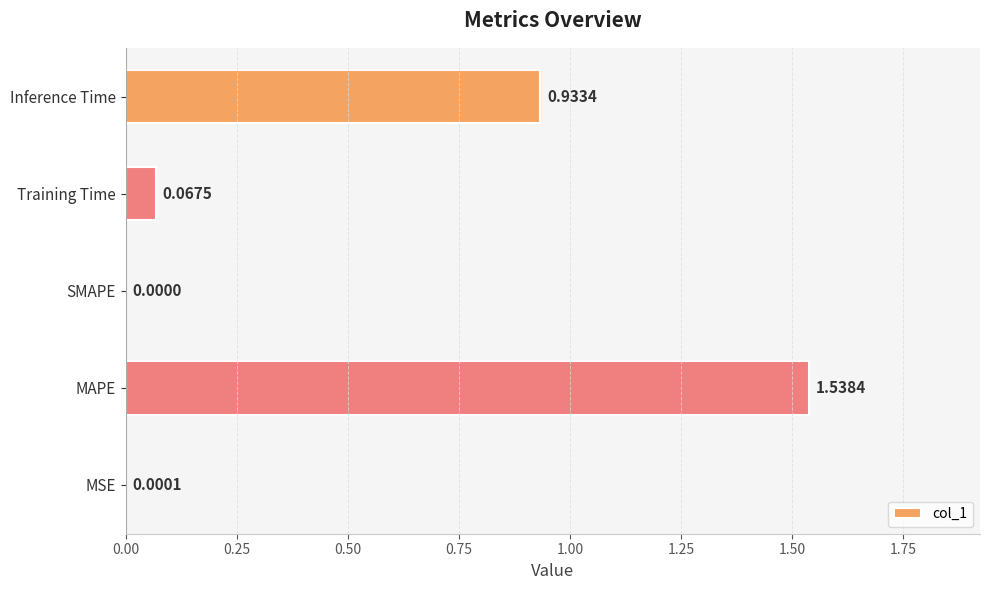

At which category does the chart reach its peak across all series?

MAPE